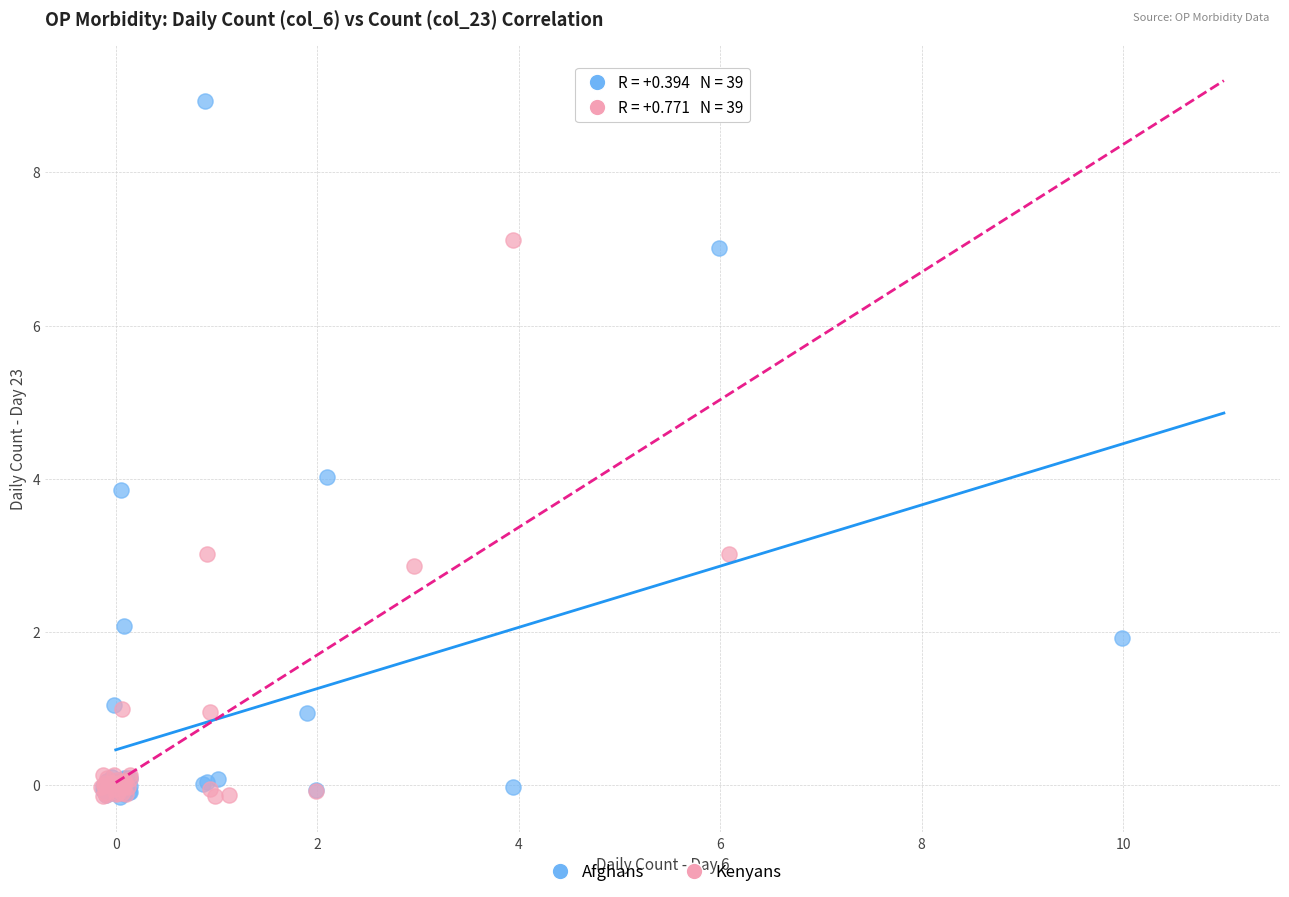

Which series contains the highest Y value?

Afghans